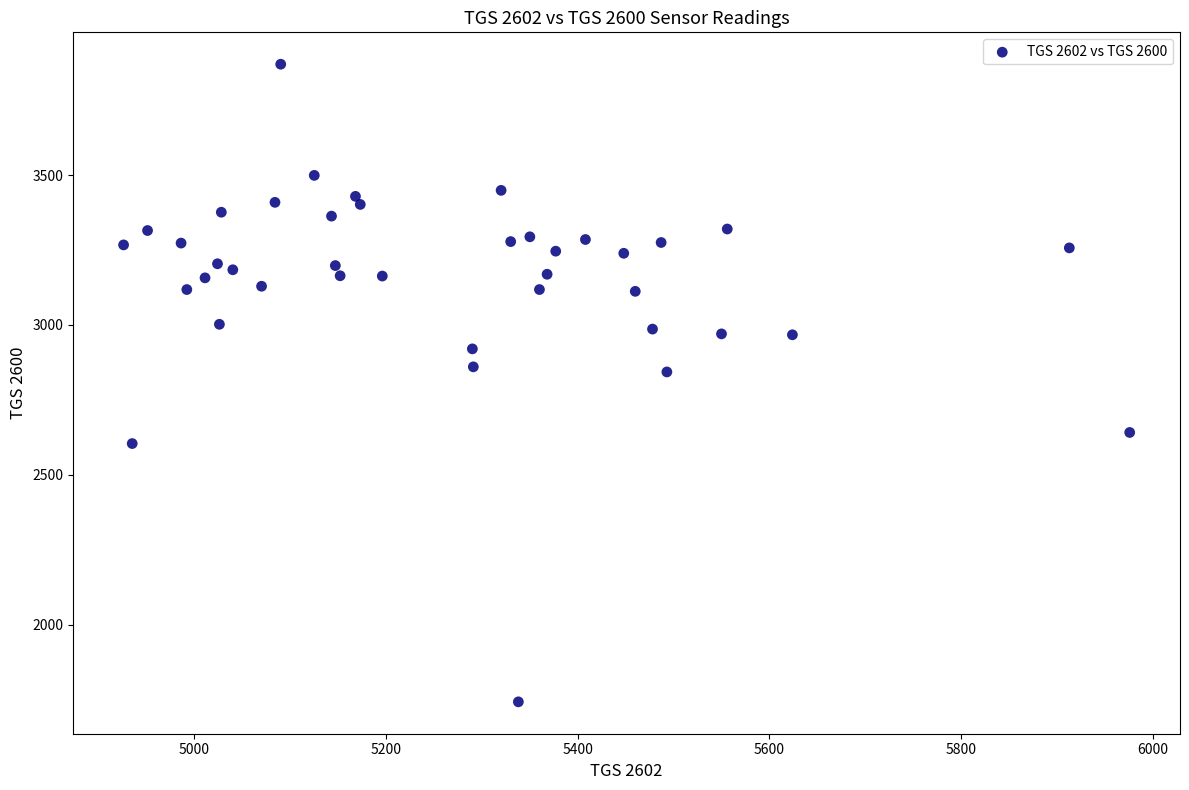

What is the range of X values (max minus min)?

1050